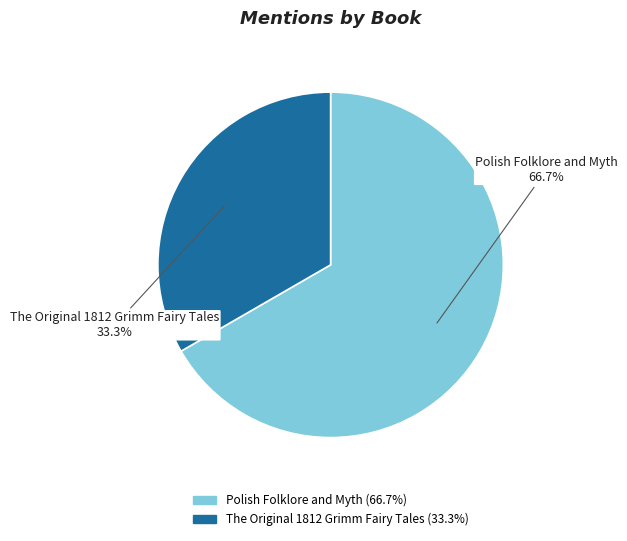

How many segments does this pie chart have?

2